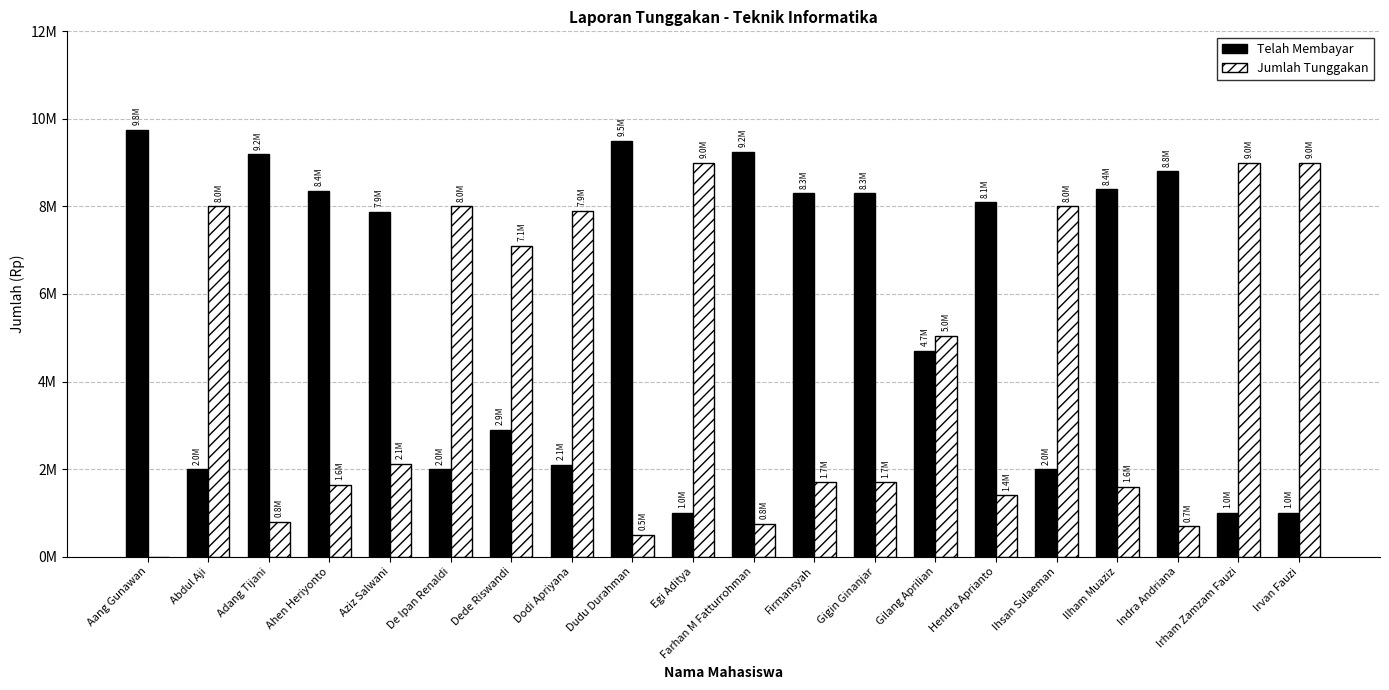

What is the difference between the highest and lowest values at De Ipan Renaldi?

6000000